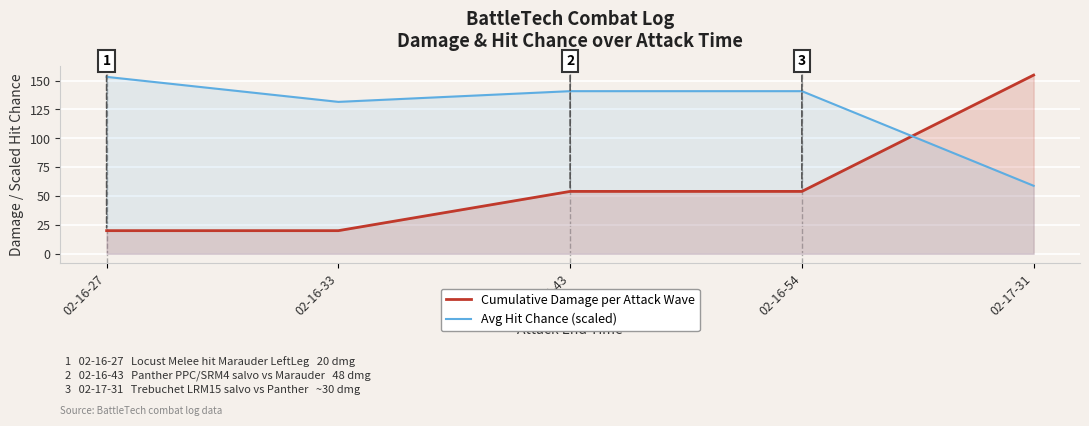

The Cumulative Damage per Attack Wave series shows 35.8 at 02-16-33. True or false?

False